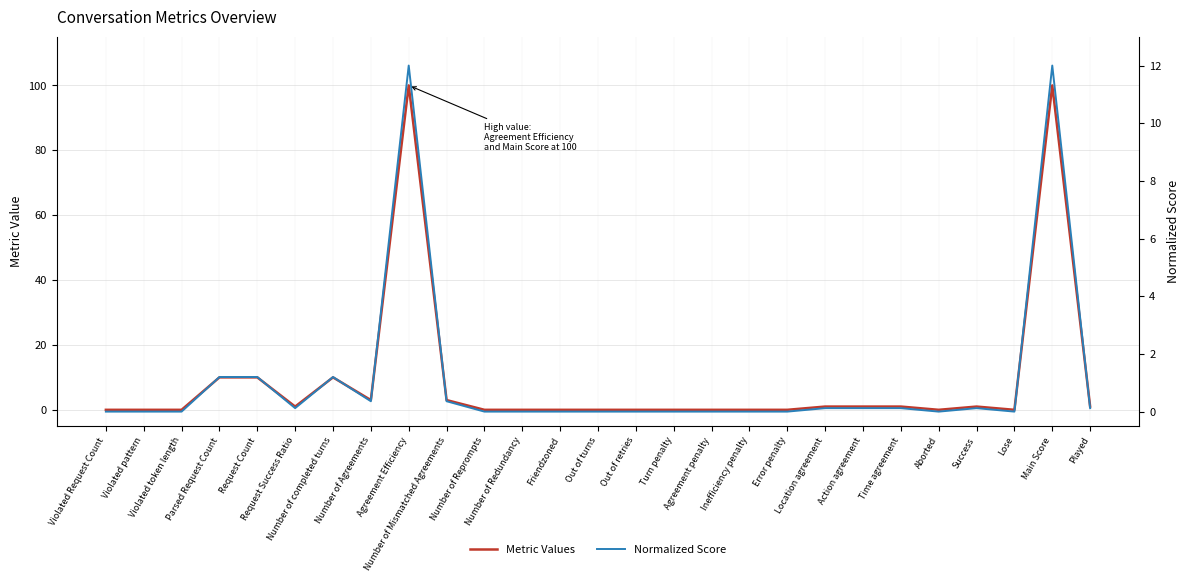

The Normalized Score series shows 0.6 at Request Count. True or false?

False